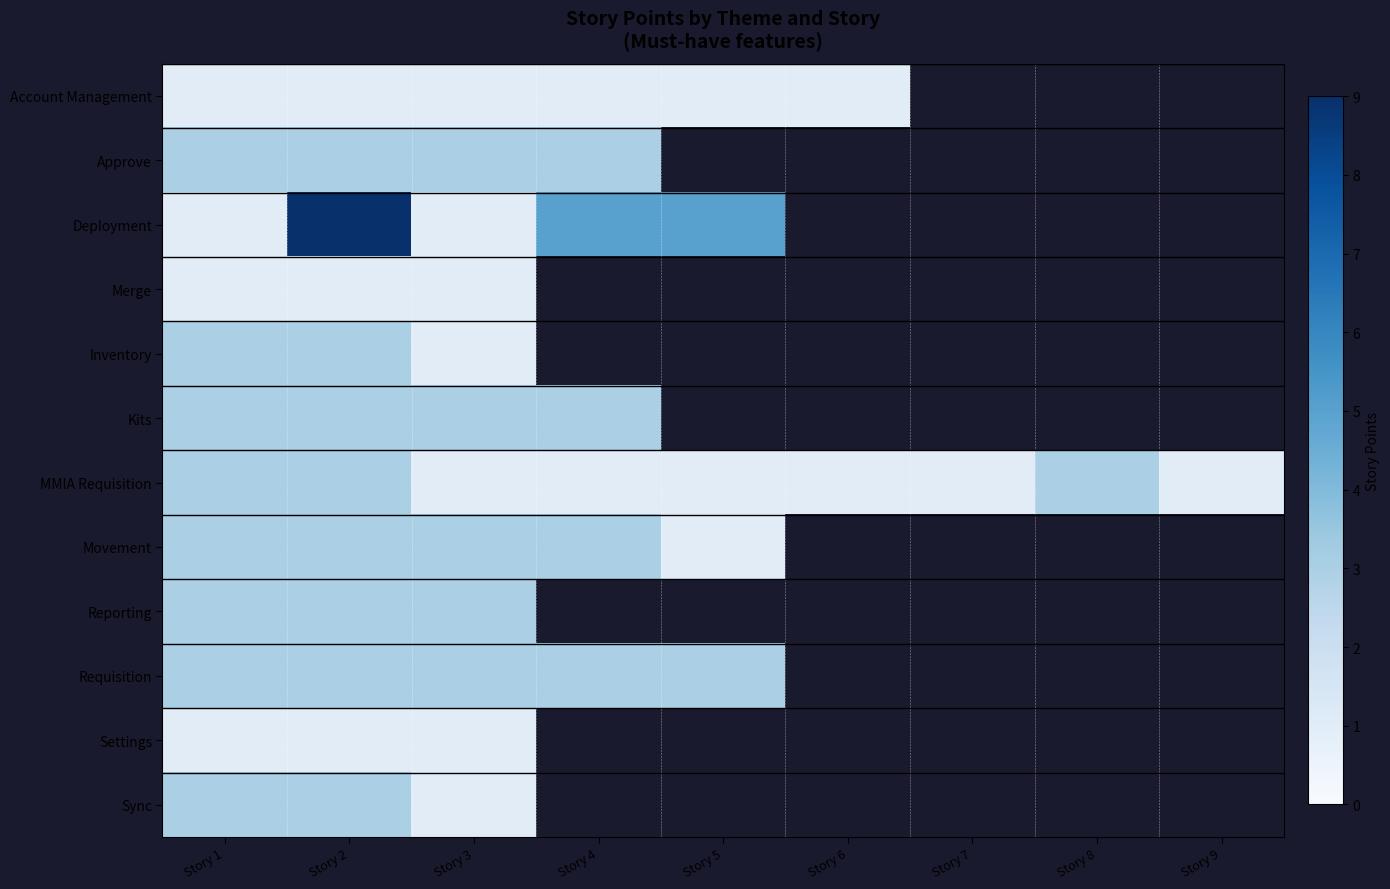

Rank the series at Story 3 from highest to lowest value.

Approve, Kits, Movement, Reporting, Requisition, Account Management, Deployment, Merge, Inventory, MMIA Requisition, Settings, Sync